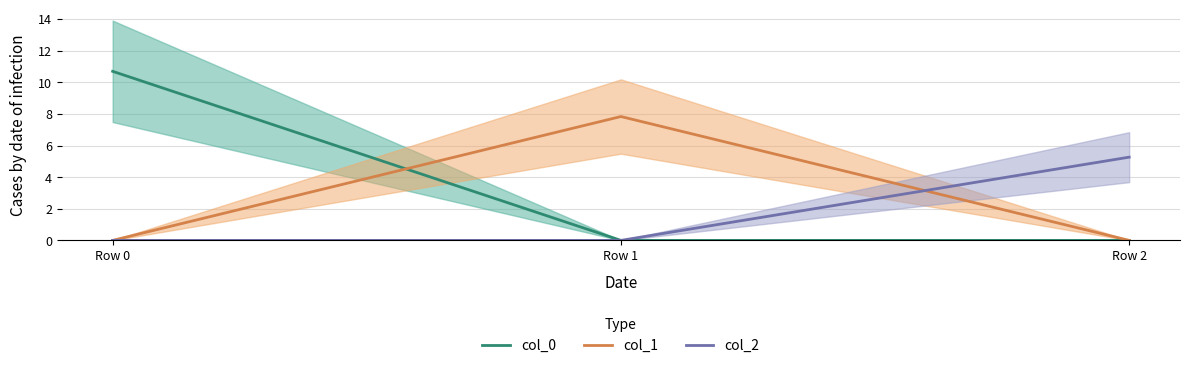

Which series has the largest total across all categories?

col_0